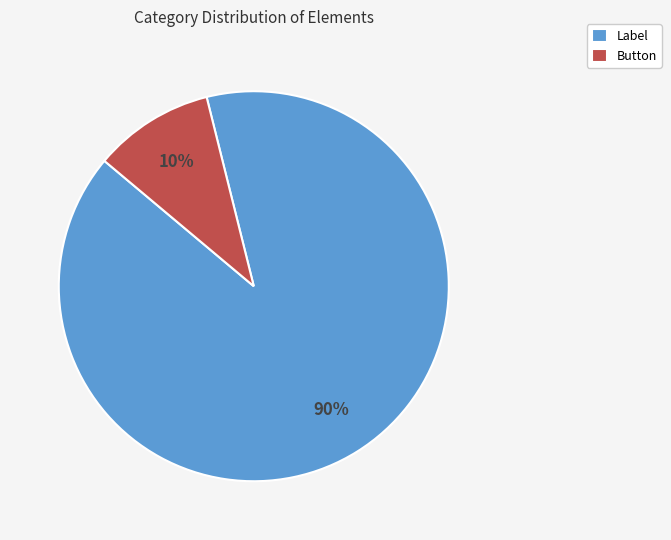

How many slices are in this pie chart?

2